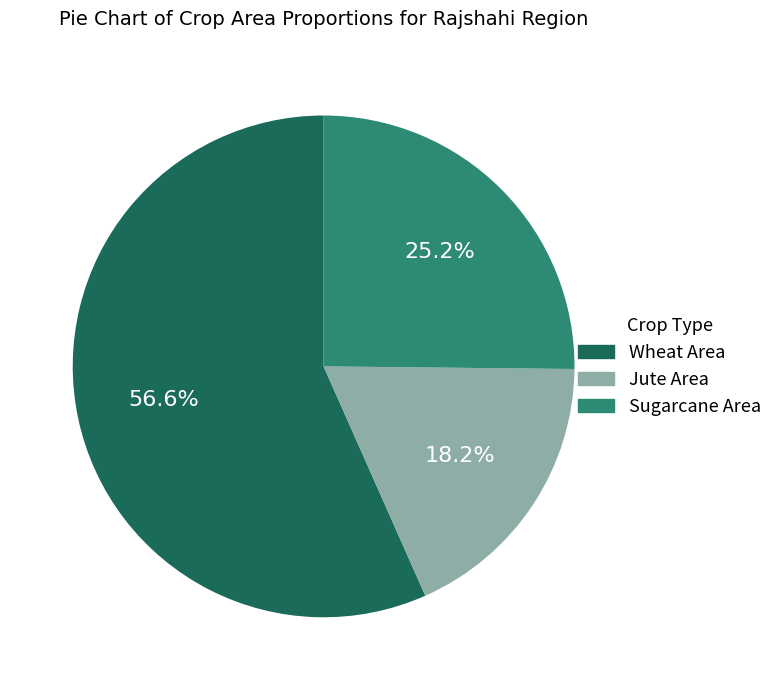

Does Wheat Area account for over 50% of the chart?

Yes